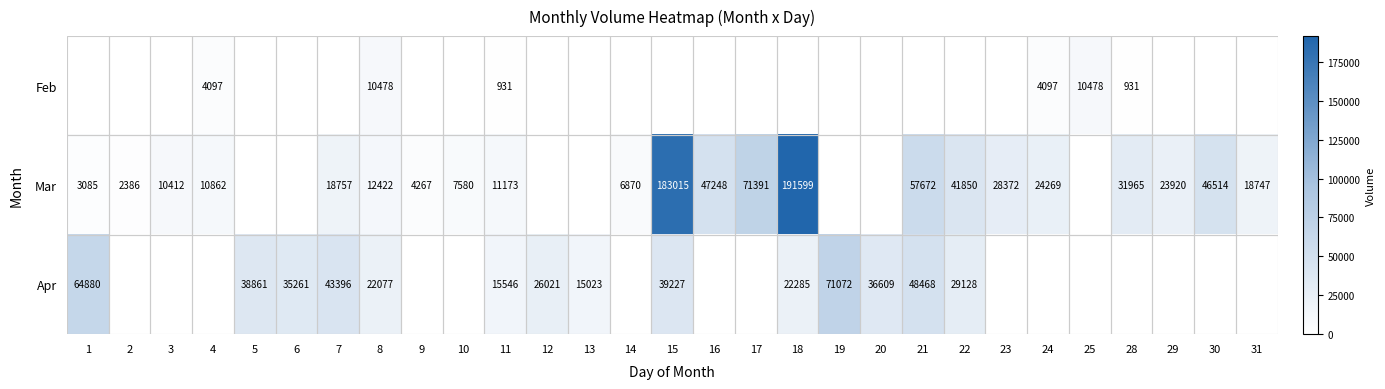

The Mar series shows 47248 at 16. True or false?

True